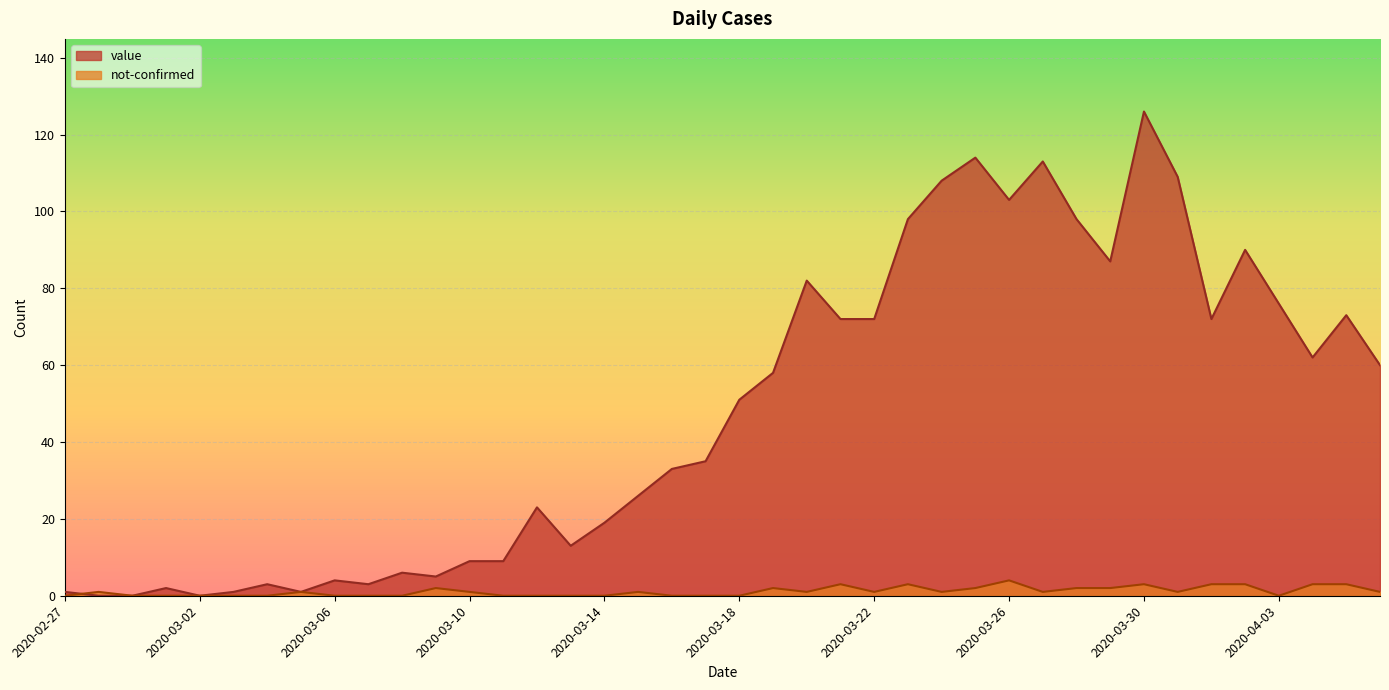

Which category has the lowest value in the value series?

2020-02-28